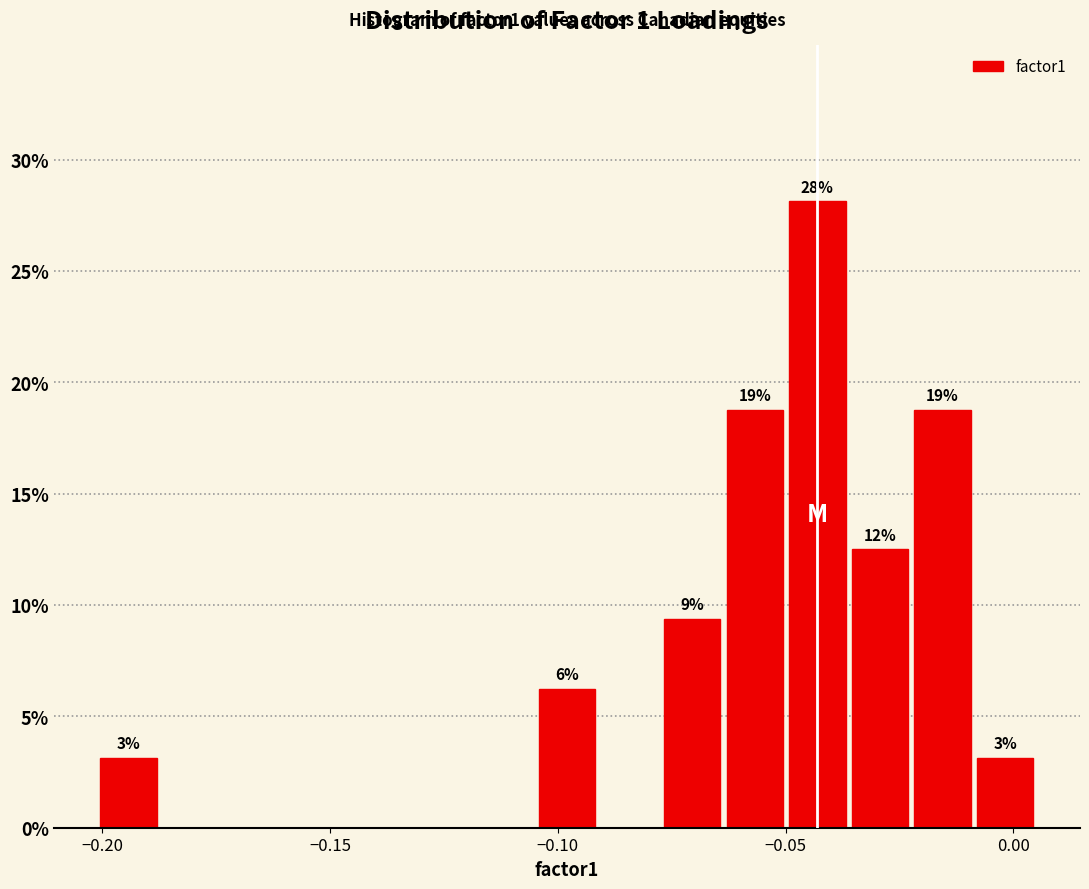

Read against the x-axis, roughly where is the centre of the tallest bar?

-0.045